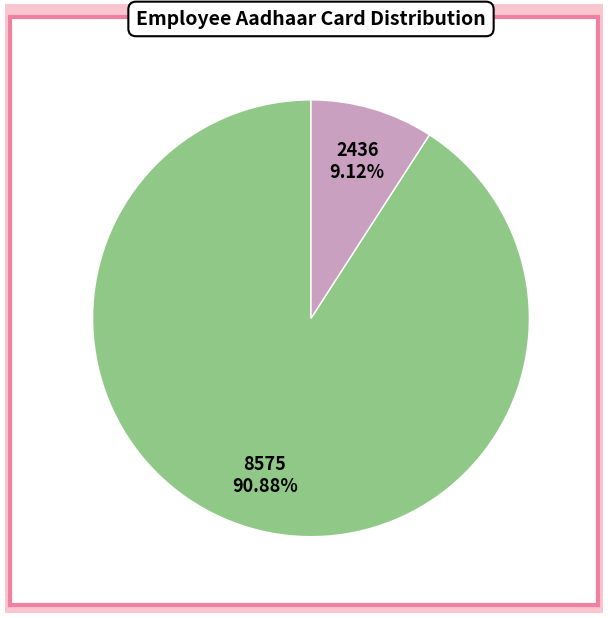

How many segments does this pie chart have?

2